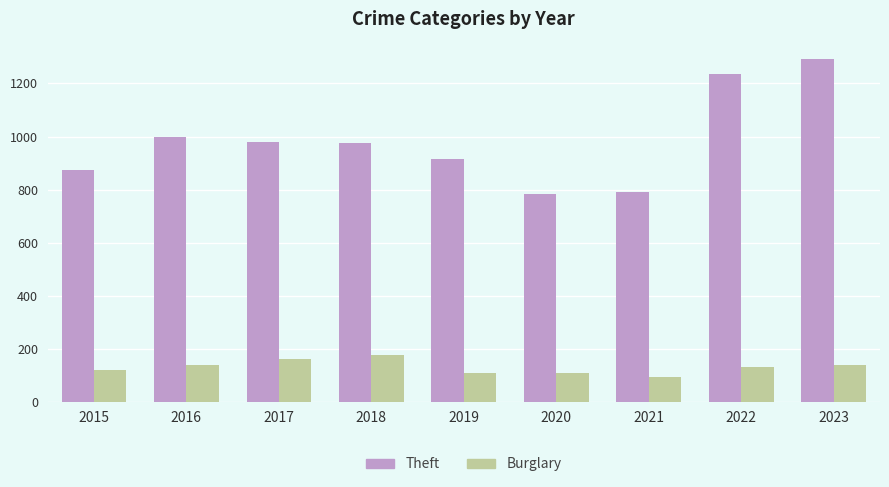

Which series changed the most between 2018 and 2020?

Theft